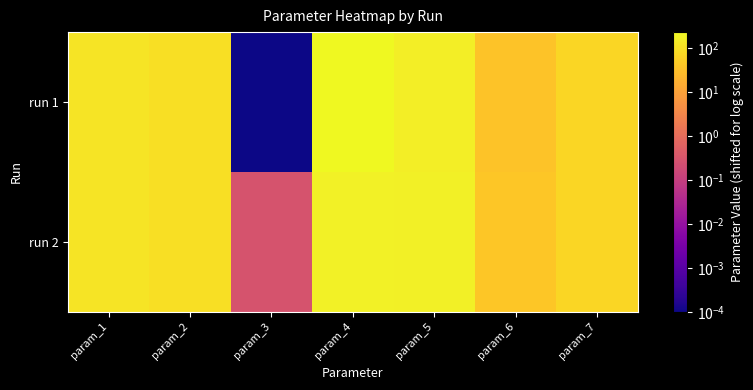

At param_4, list the series in order from largest to smallest.

run 1, run 2